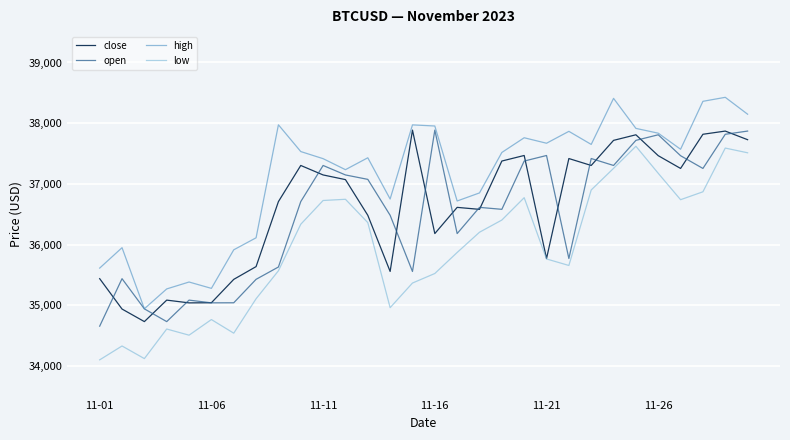

What is the maximum value shown in the chart?

38426.6